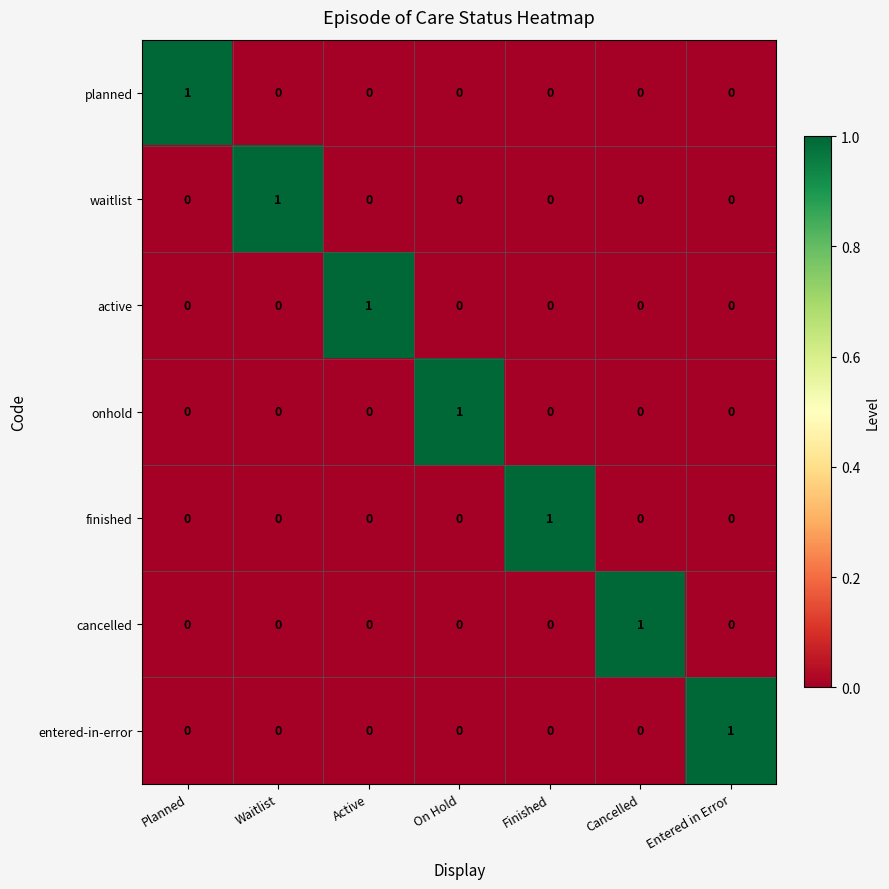

Is it true that entered-in-error equals 0 at Active?

True